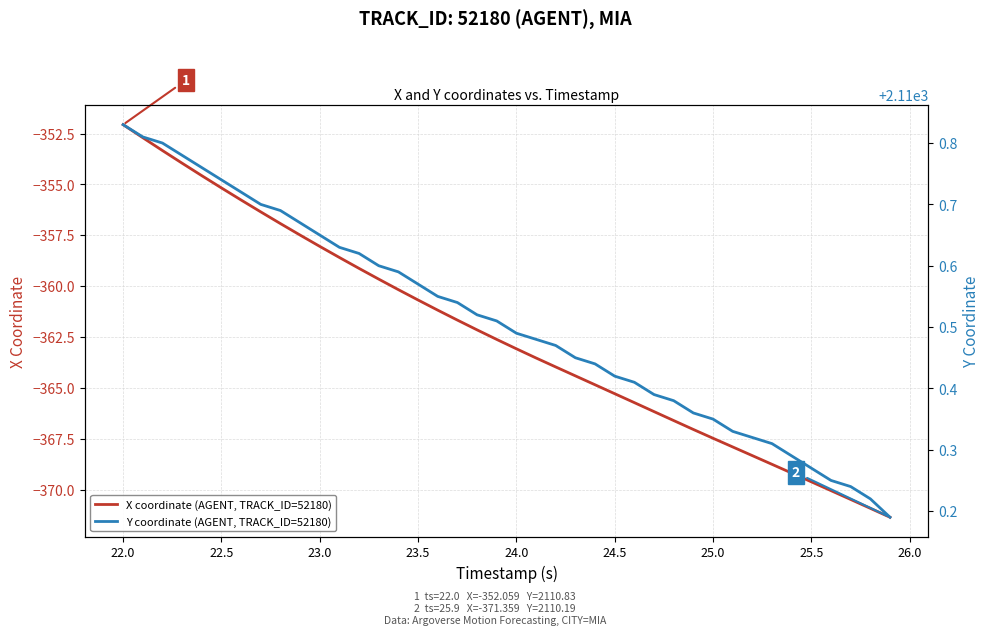

Which category has the highest value in the X coordinate (AGENT, TRACK_ID=52180) series?

22.0